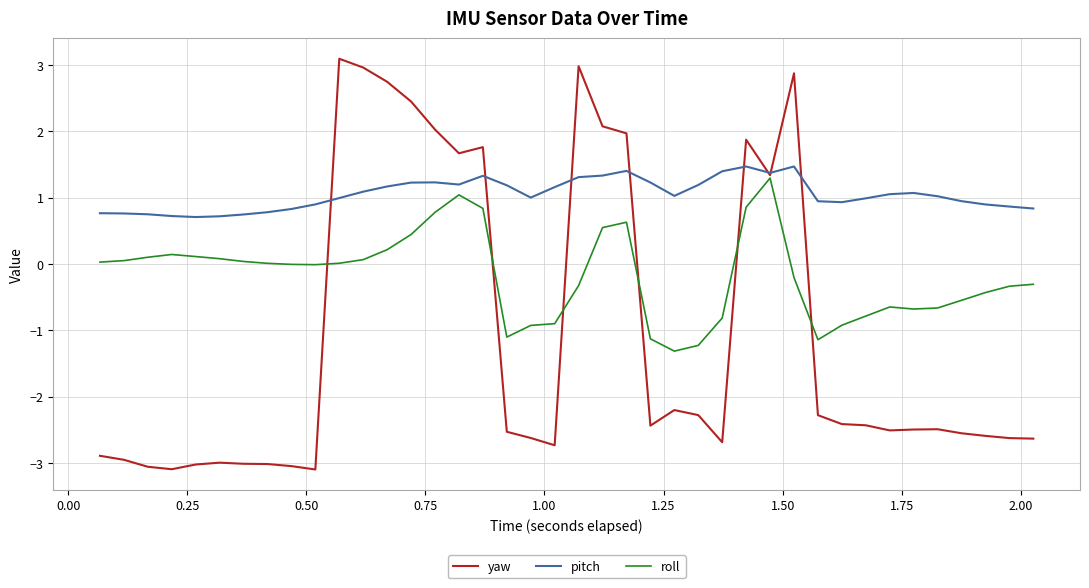

After their last crossing, which series has the higher values: yaw or roll?

roll